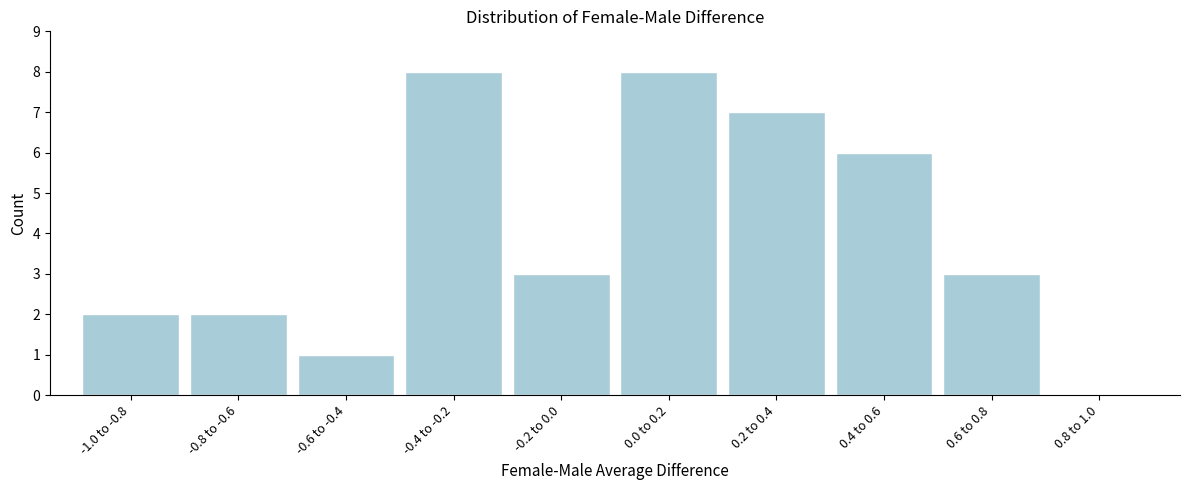

Reading right to left, list all the values displayed in this chart.

0.8 to 1.0=0	0.6 to 0.8=3	0.4 to 0.6=6	0.2 to 0.4=7	0.0 to 0.2=8	-0.2 to 0.0=3	-0.4 to -0.2=8	-0.6 to -0.4=1	-0.8 to -0.6=2	-1.0 to -0.8=2